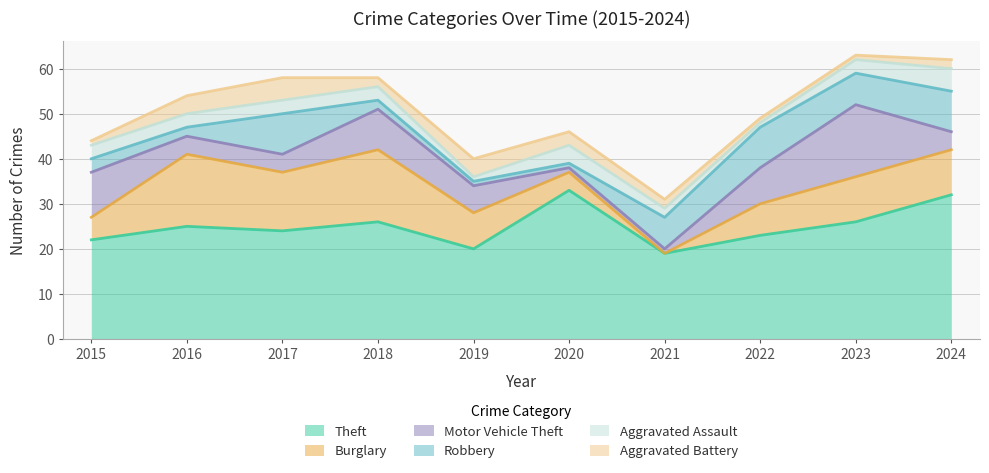

True or false: Burglary and Motor Vehicle Theft cross at least once.

True